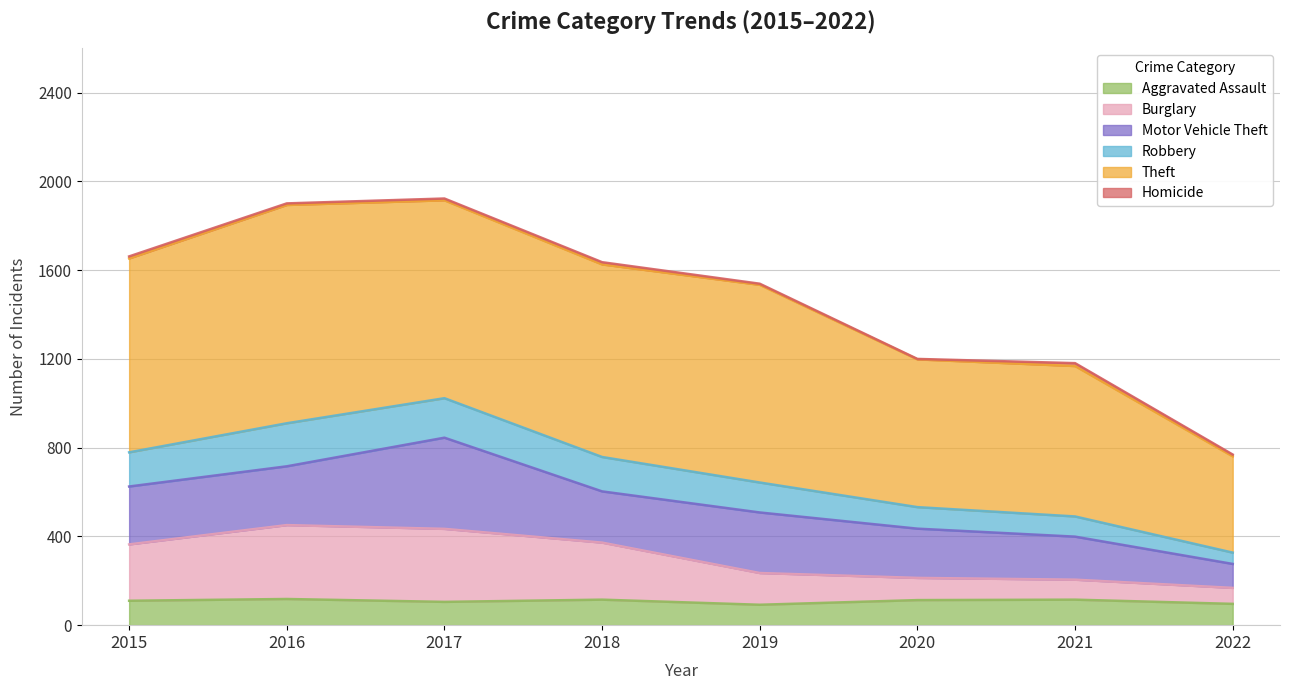

How many values in the Aggravated Assault series exceed 113?

3